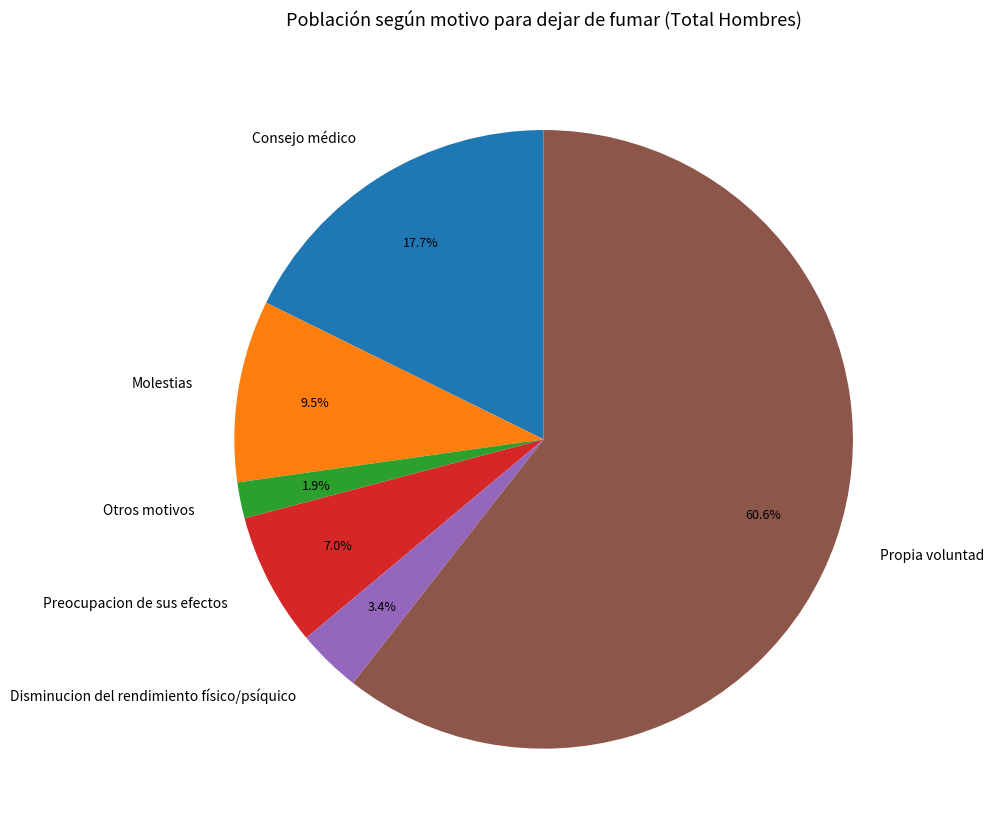

What percentage do Disminucion del rendimiento físico/psíquico and Propia voluntad together represent?

63.9%